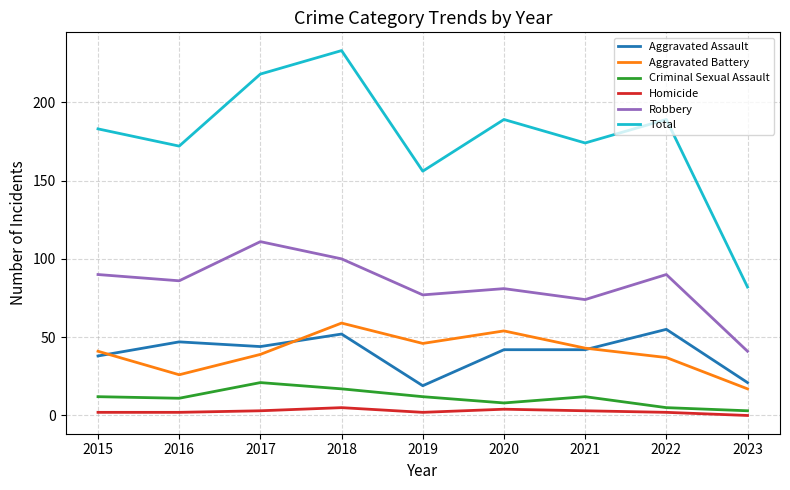

Is the value of Robbery at 2018 greater than the value of Aggravated Battery at 2021?

Yes